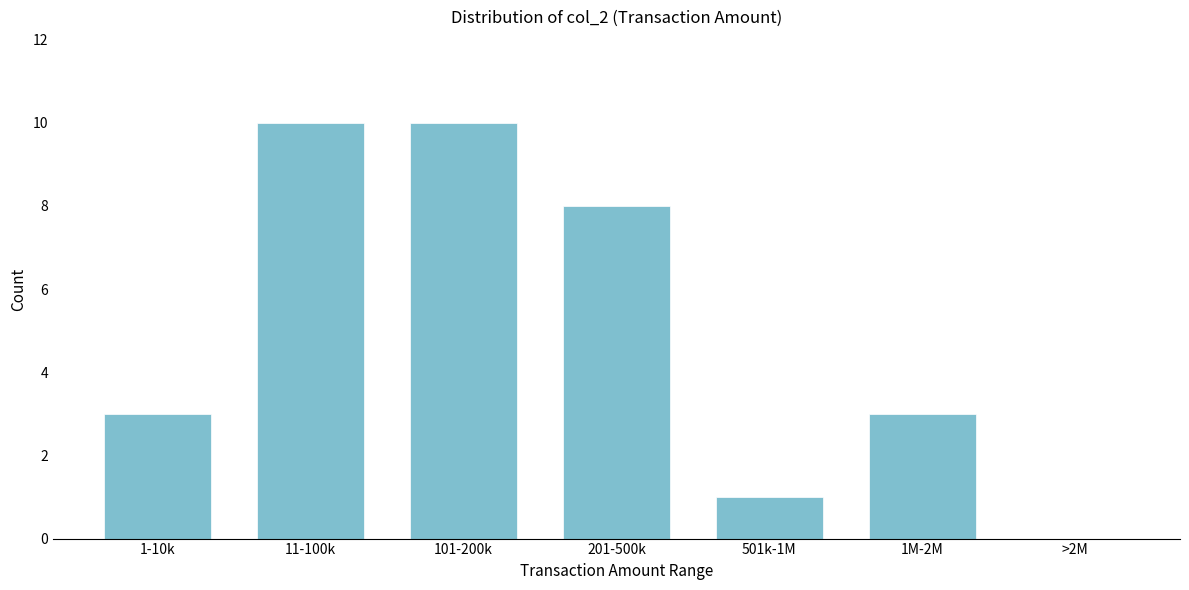

Reading right to left, extract all data points from this chart.

>2M=0	1M-2M=3	501k-1M=1	201-500k=8	101-200k=10	11-100k=10	1-10k=3